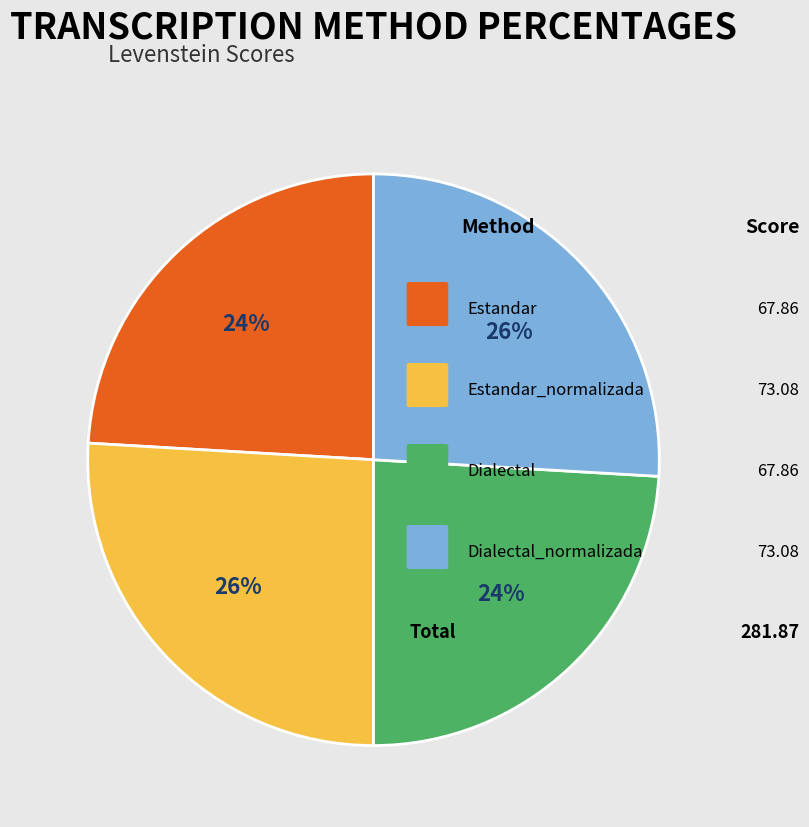

Is there a majority slice in this chart?

No